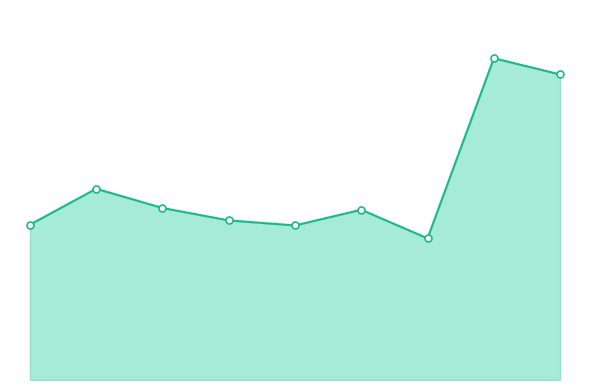

Reading left to right, transcribe all the data shown in this chart.

614	756	680	631	611	673	560	1272	1208